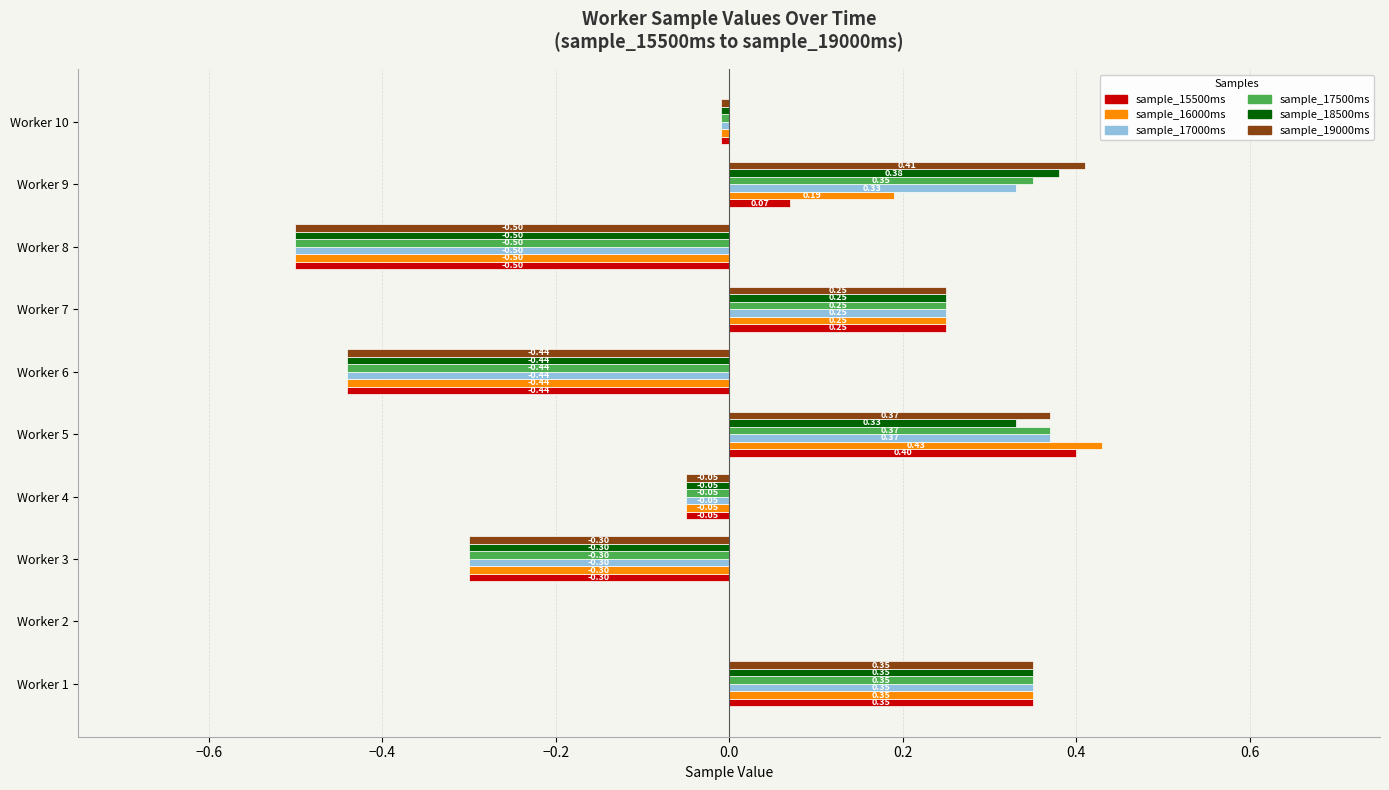

How many distinct data groups are displayed?

6